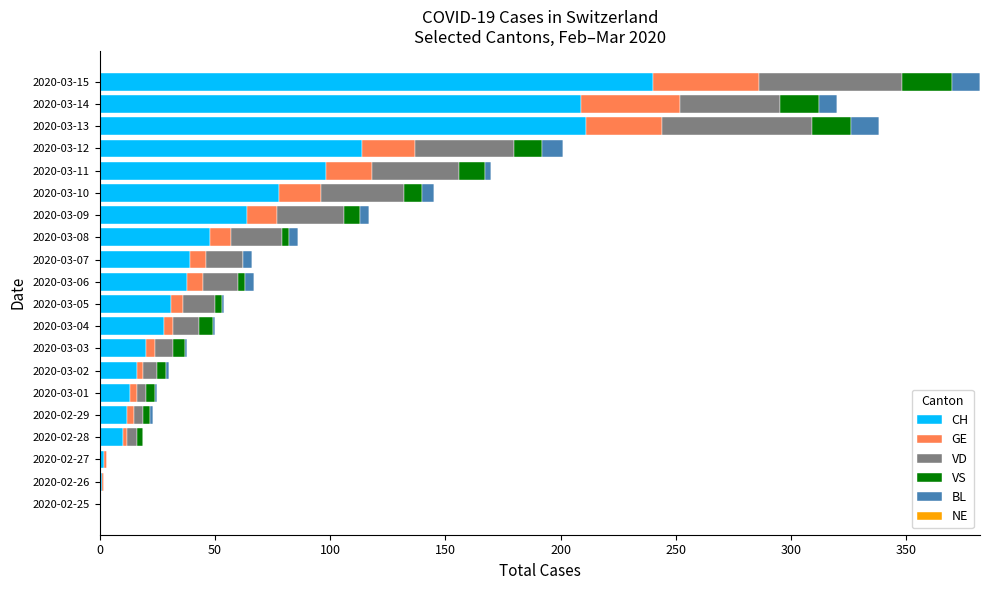

At which category is the sum across all series the highest?

2020-03-15